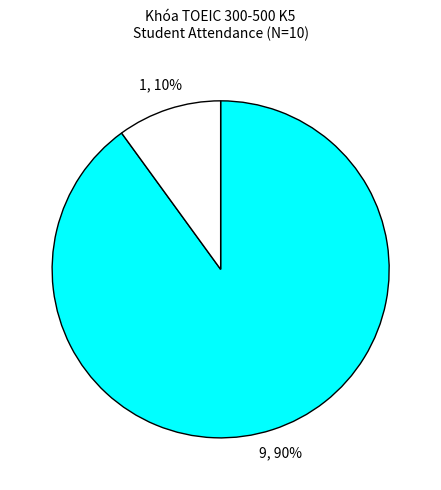

To the nearest percent, what is the difference between the largest and smallest slice percentages?

80%